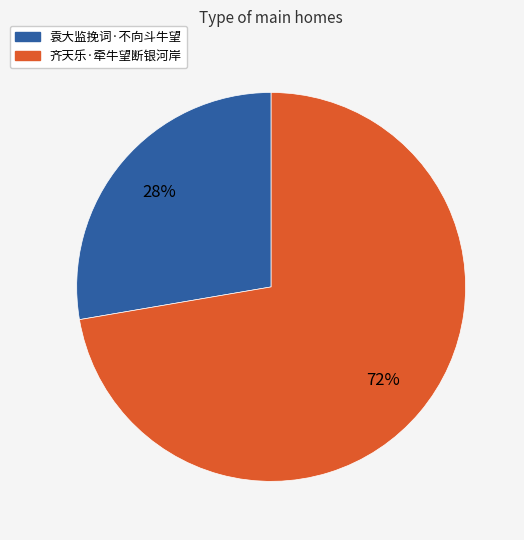

Is the sum of 齐天乐·牵牛望断银河岸 and 袁大监挽词·不向斗牛望 greater than half?

Yes